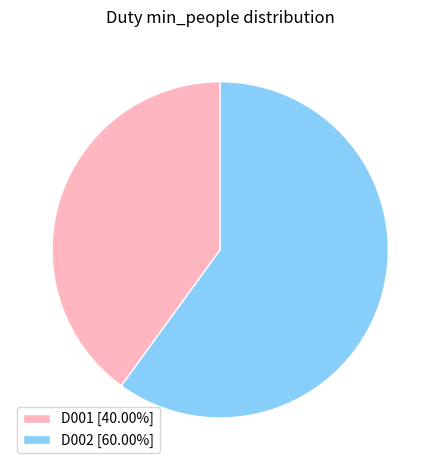

Is there any slice that represents more than half of the pie?

Yes